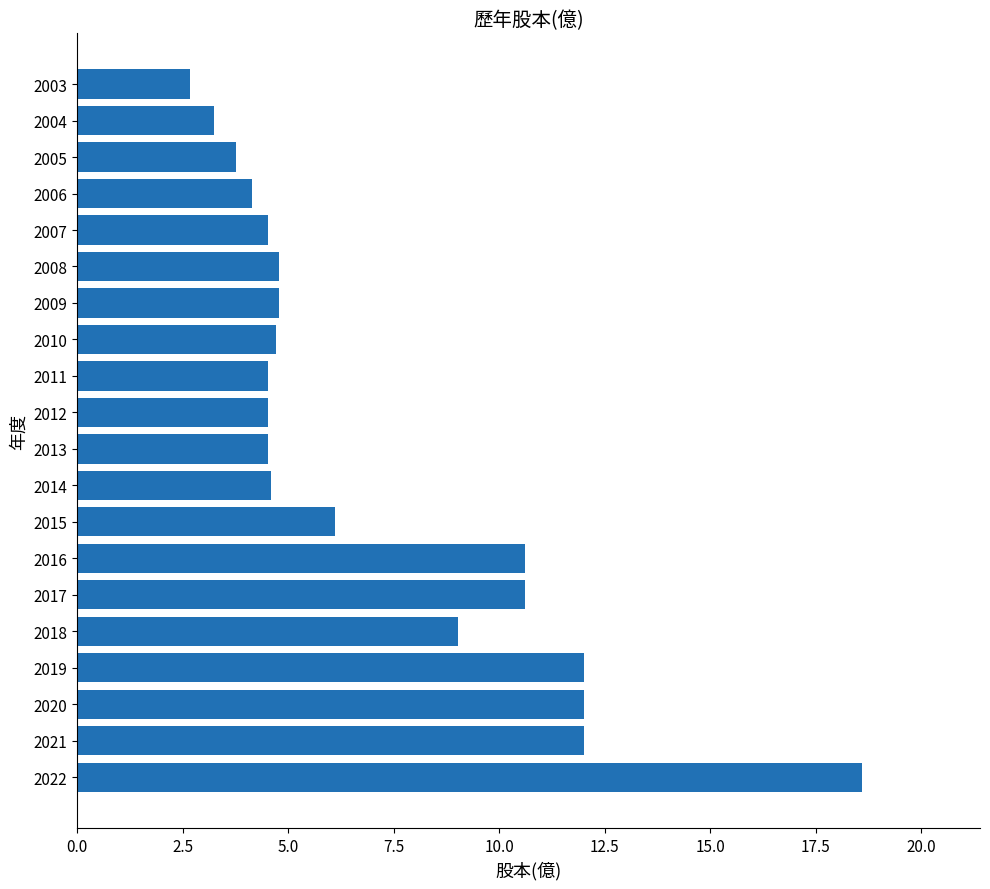

What is the approximate value at 2017?

10.6